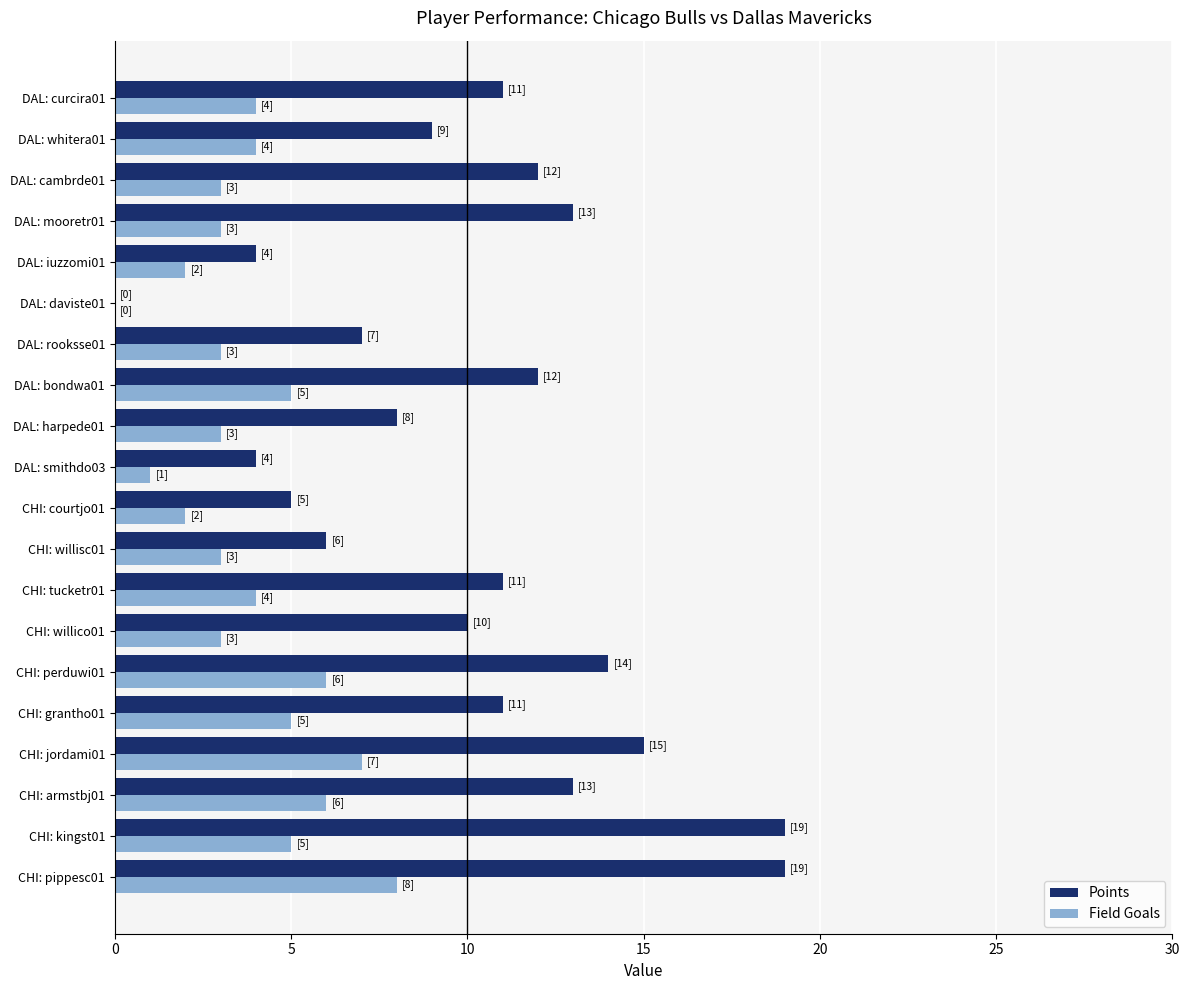

What is the sum of all Points values?

203